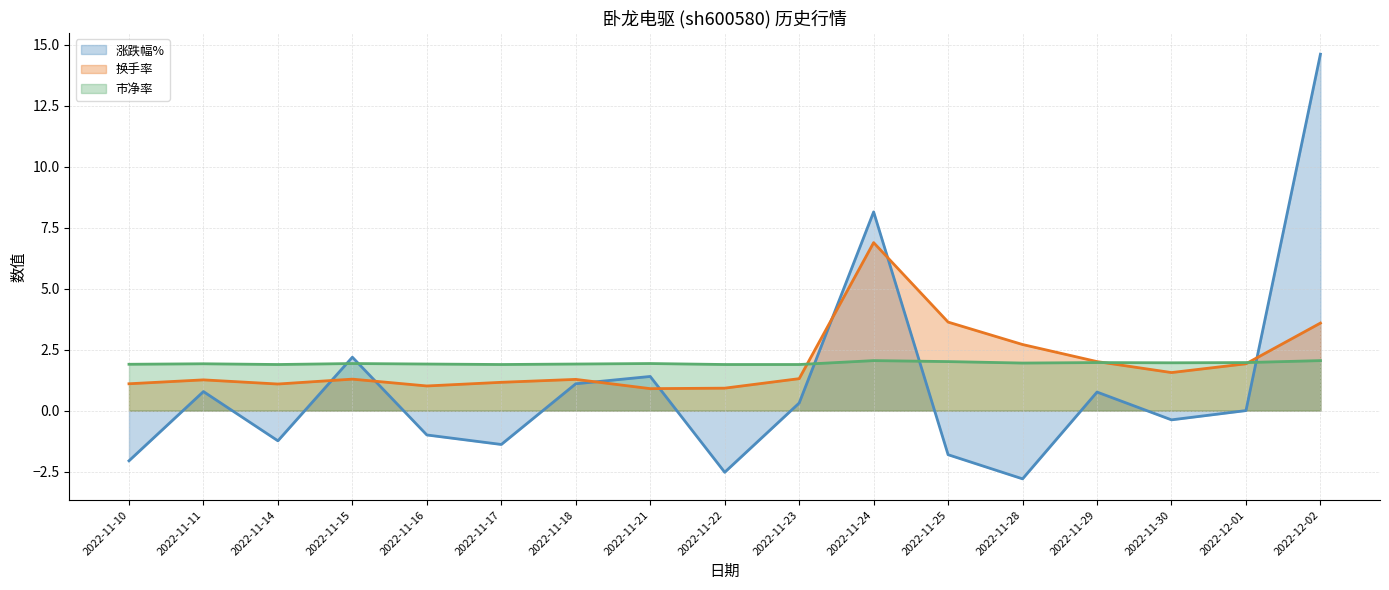

What is the sum of all 换手率 (line) values?

33.6